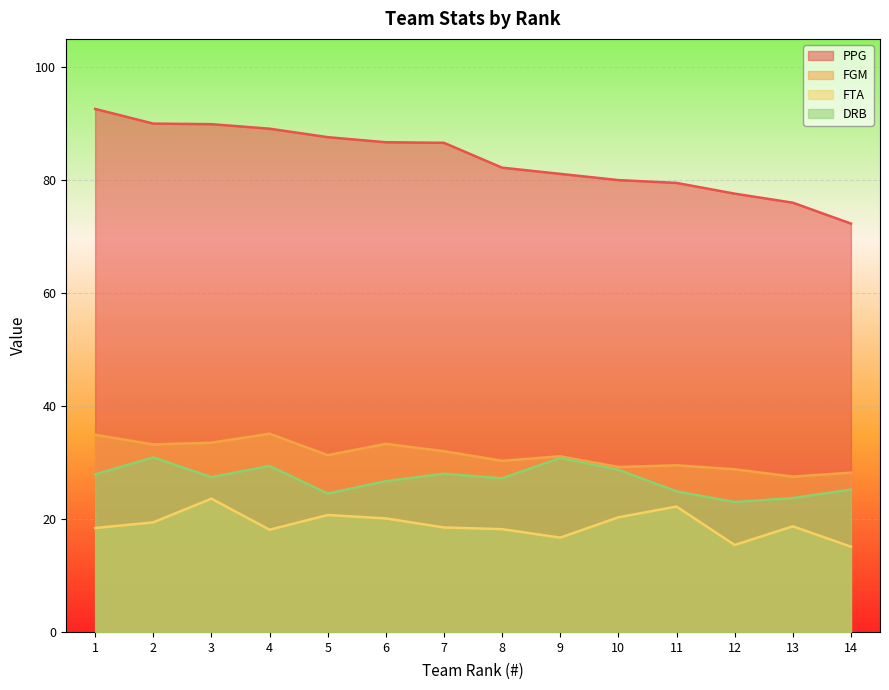

What is the maximum value shown in the chart?

92.6